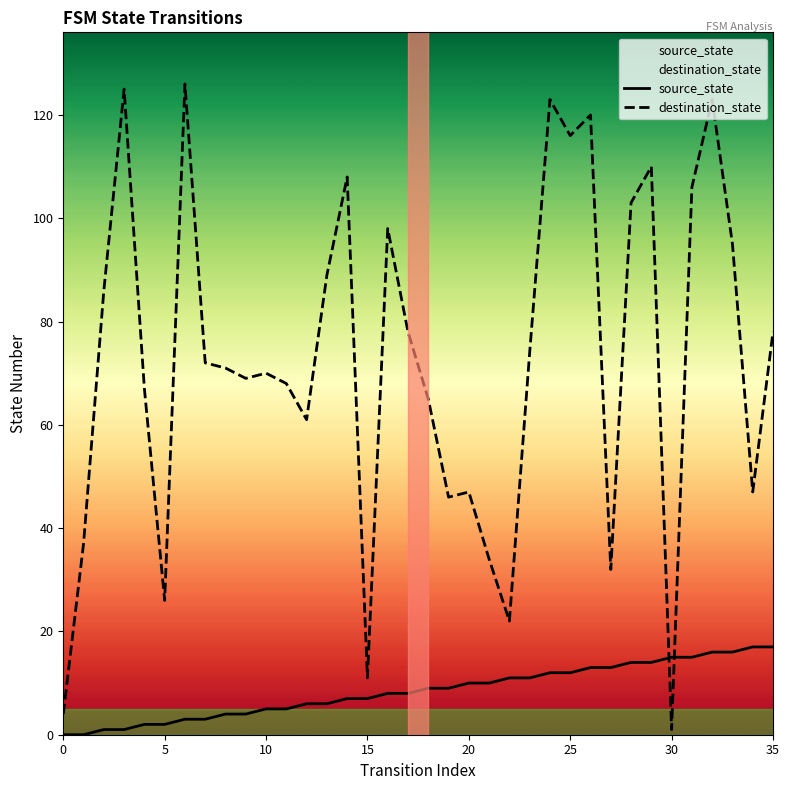

What is the difference between the maximum and minimum values in the source_state series?

17